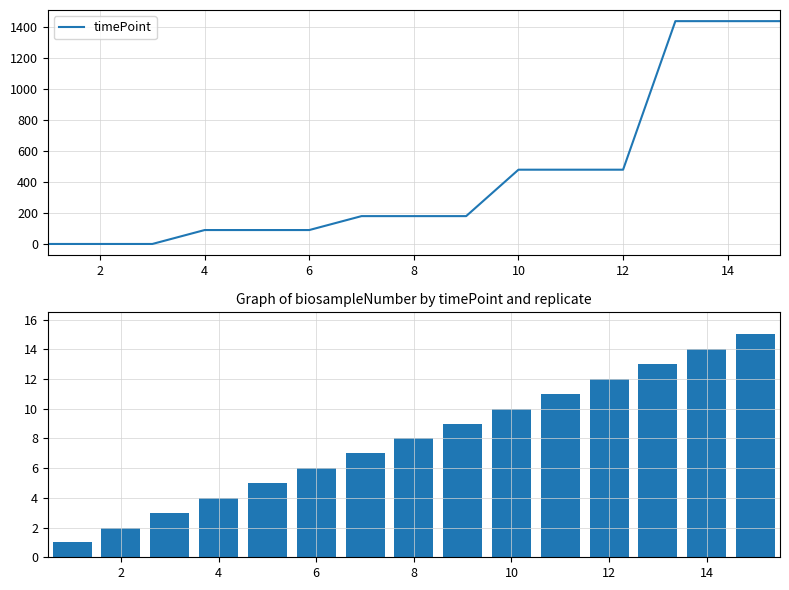

Rank the series by their average value, from lowest to highest.

biosampleNumber, timePoint